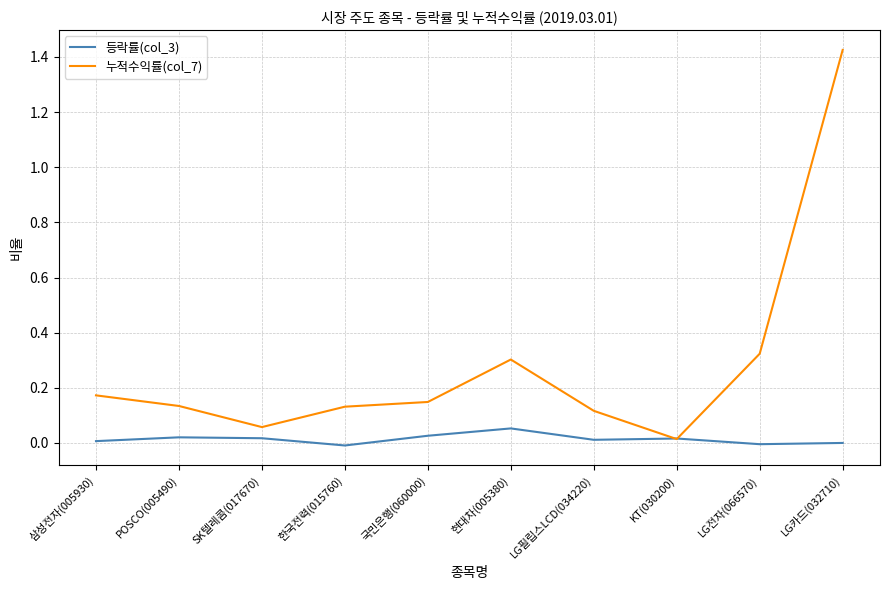

What position from the right is LG카드(032710)?

1